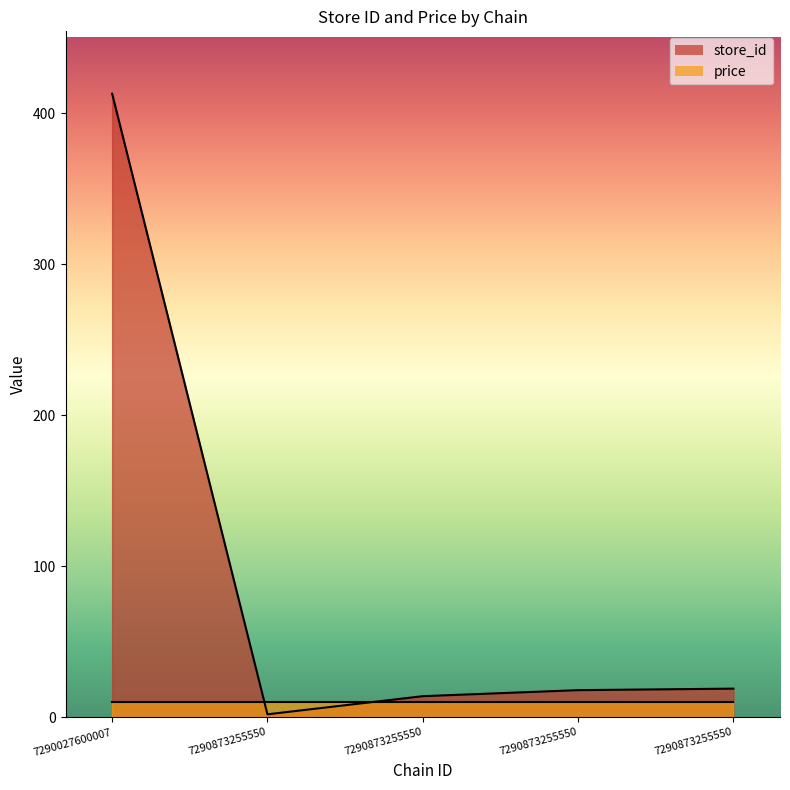

What is the difference between the maximum and minimum values?

411